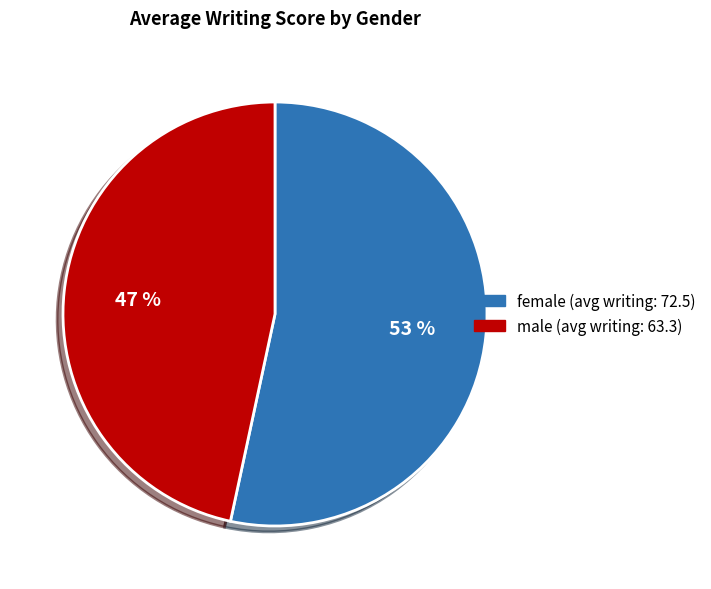

Count the number of slices in the pie.

2